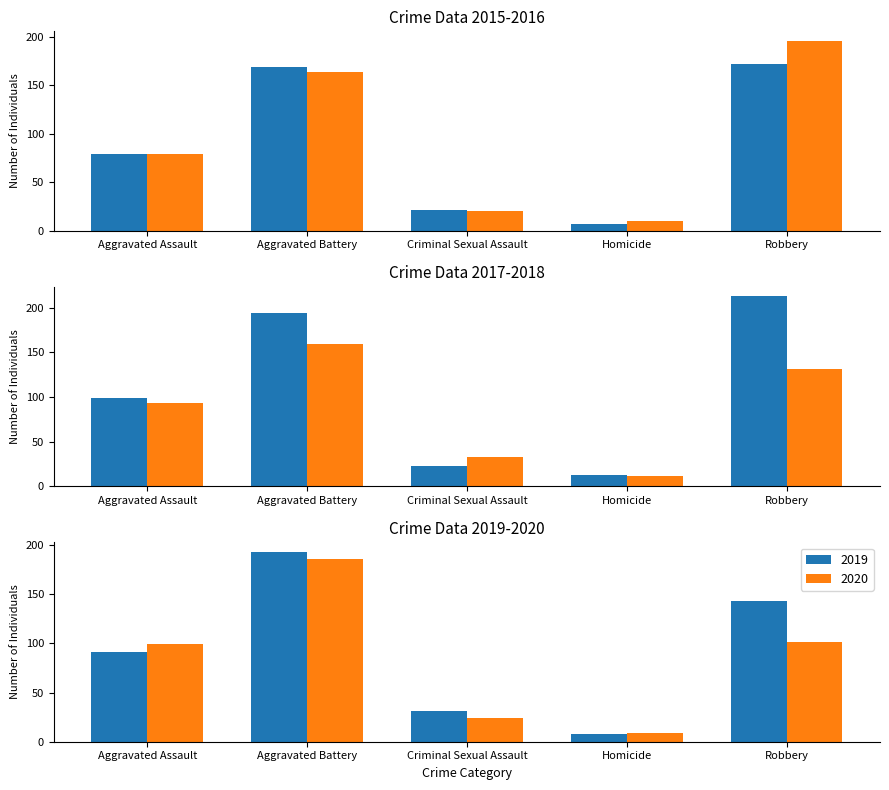

How many bars are there in total?

30